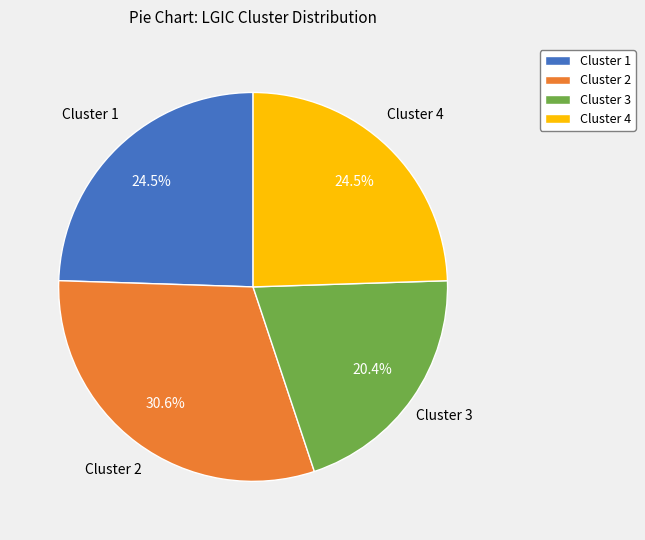

Is there a majority slice in this chart?

No